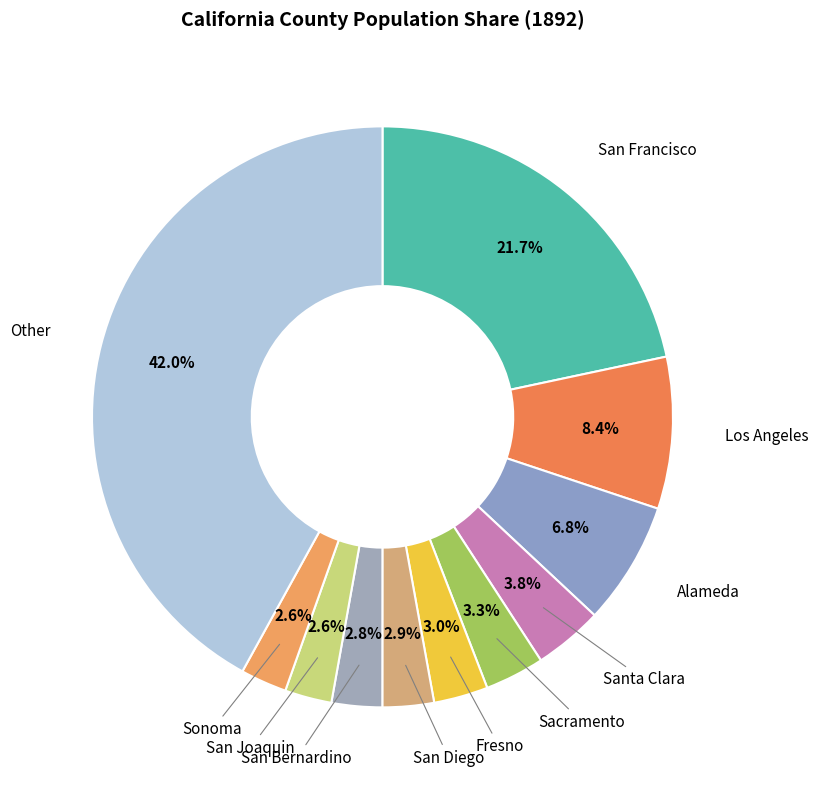

Which category has the biggest portion of the pie?

Other